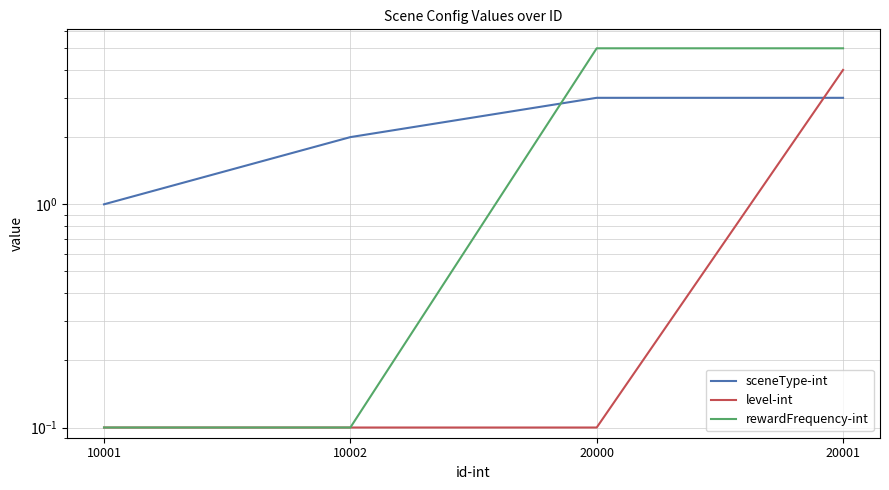

What is the highest value of the level-int series?

4.0